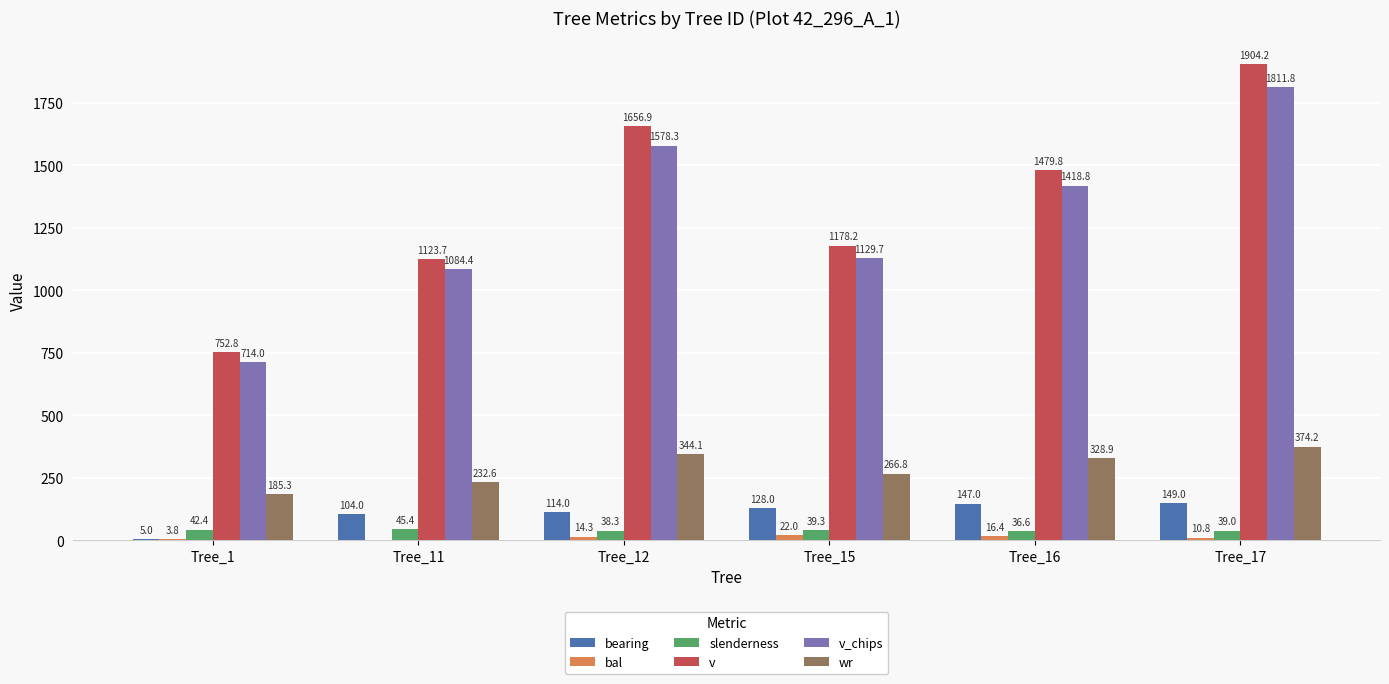

Reading left to right, what are all the values shown in this chart?

bearing: Tree_1=5.0	Tree_11=104.0	Tree_12=114.0	Tree_15=128.0	Tree_16=147.0	Tree_17=149.0
bal: Tree_1=3.8	Tree_11=0.0	Tree_12=14.3	Tree_15=22.0	Tree_16=16.4	Tree_17=10.8
slenderness: Tree_1=42.4	Tree_11=45.4	Tree_12=38.3	Tree_15=39.3	Tree_16=36.6	Tree_17=39.0
v: Tree_1=752.8	Tree_11=1123.7	Tree_12=1656.9	Tree_15=1178.2	Tree_16=1479.8	Tree_17=1904.2
v_chips: Tree_1=714.0	Tree_11=1084.4	Tree_12=1578.3	Tree_15=1129.7	Tree_16=1418.8	Tree_17=1811.8
wr: Tree_1=185.3	Tree_11=232.6	Tree_12=344.1	Tree_15=266.8	Tree_16=328.9	Tree_17=374.2